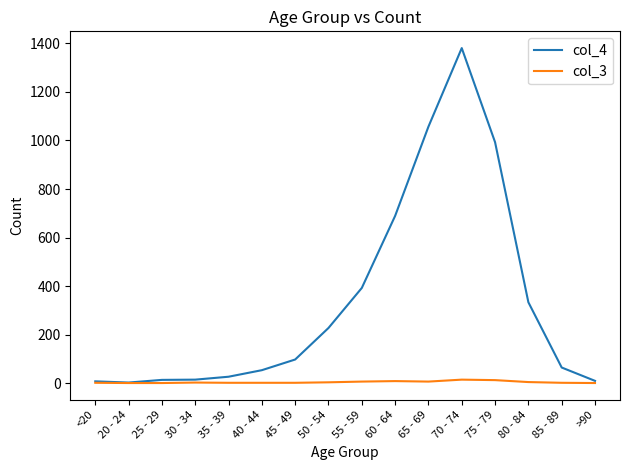

True or false: col_3 has a value of 14 at 70 - 74.

True